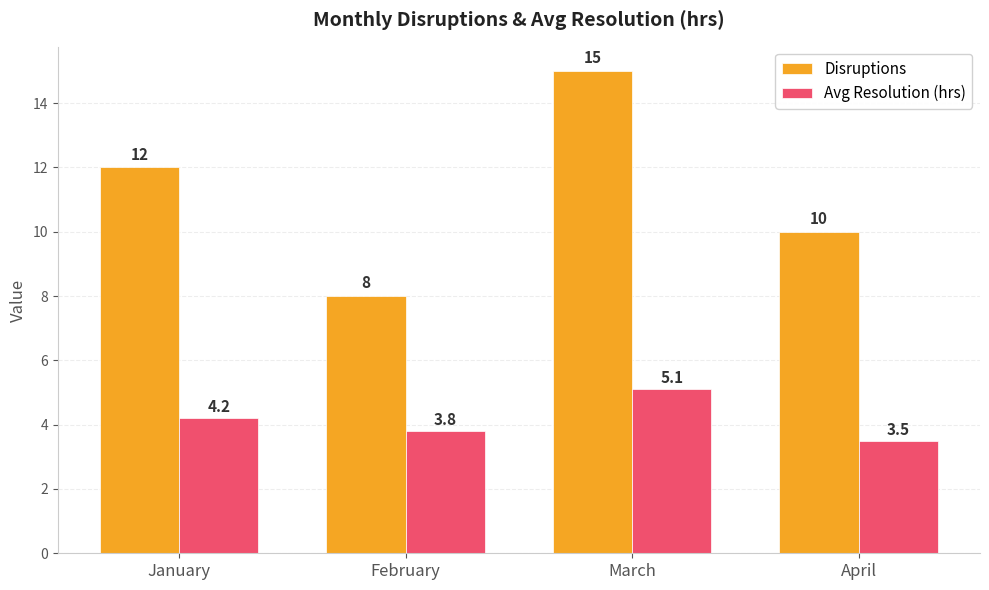

What are all the series names shown in the legend?

Disruptions, Avg Resolution (hrs)